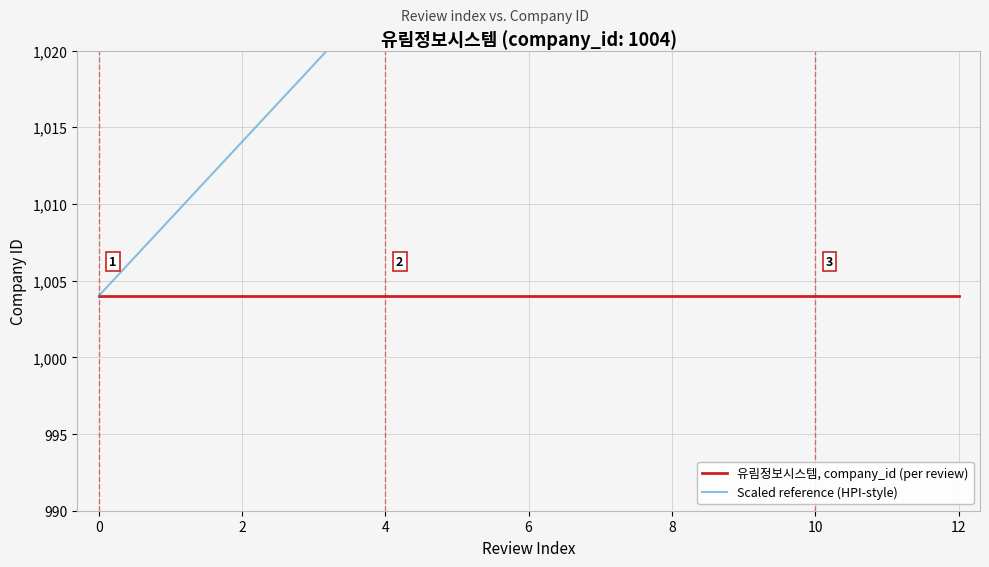

True or false: 유림정보시스템, company_id (per review) has more than 1 interior local peaks.

False